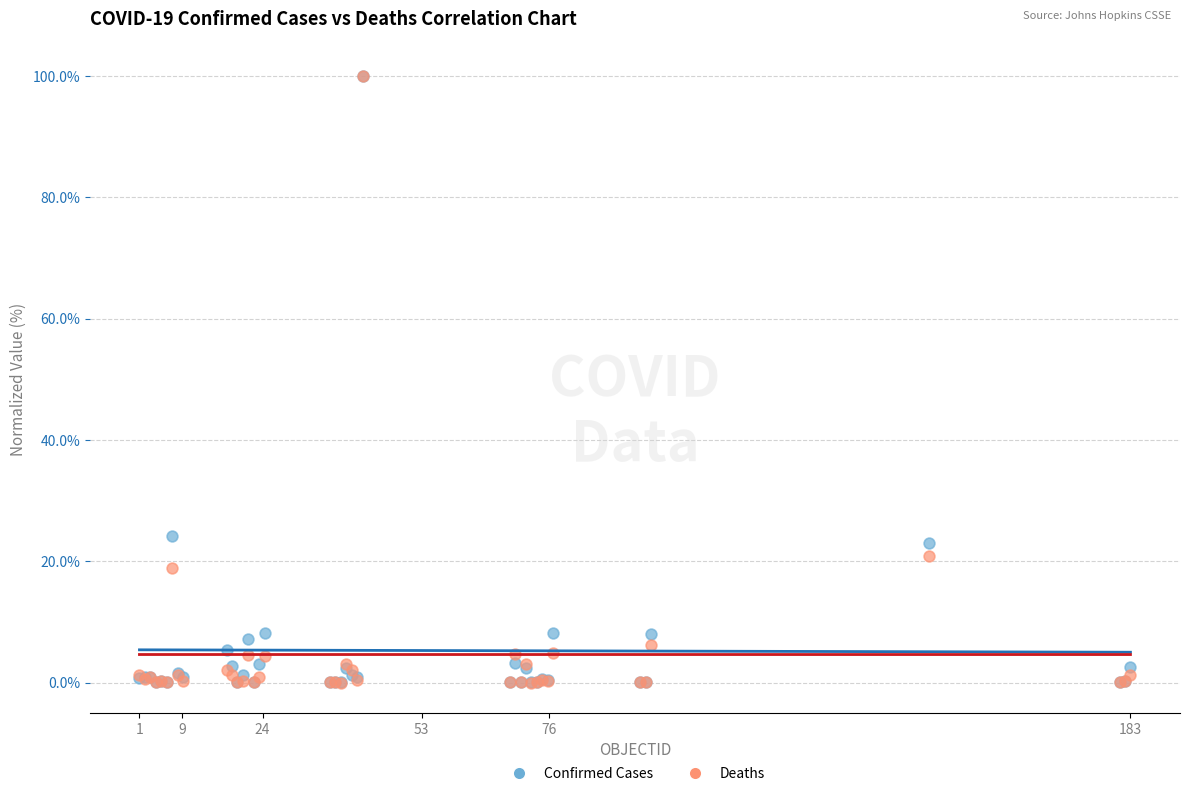

Which series has the largest Y range (max minus min)?

Deaths